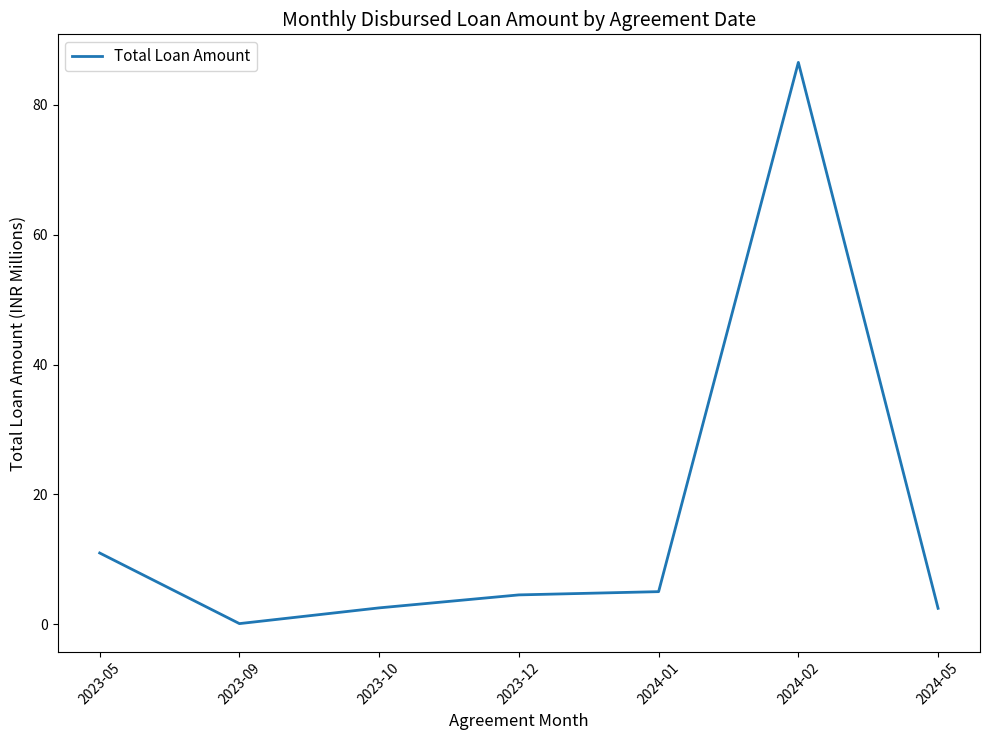

What is the change in value from 2023-05 to 2023-10?

-8.5